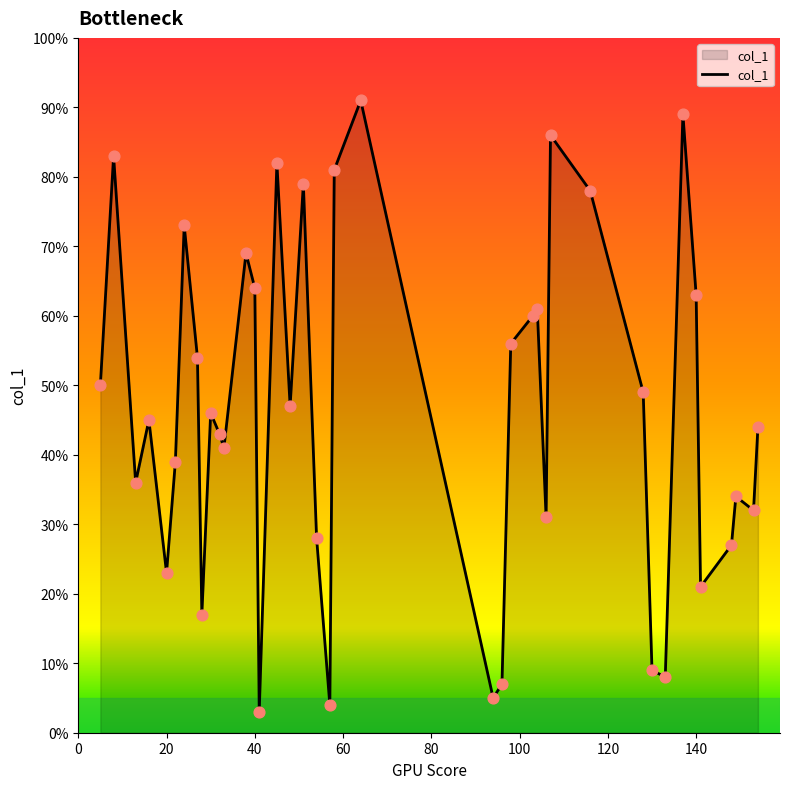

What is the greatest value displayed?

91